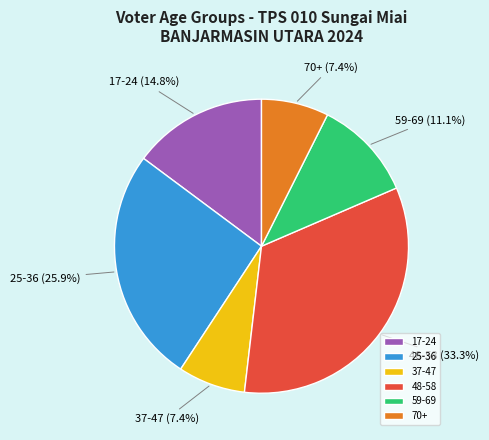

What percentage do 25-36 and 37-47 together represent?

33.3%